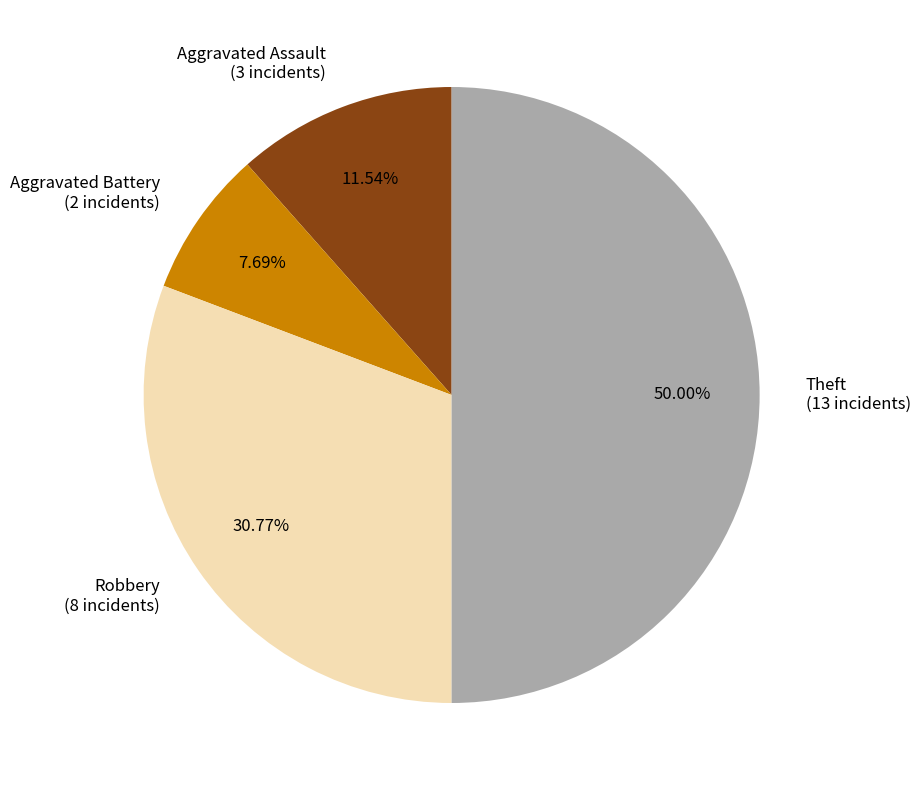

Do Aggravated Assault and Aggravated Battery together represent more than half of the pie?

No